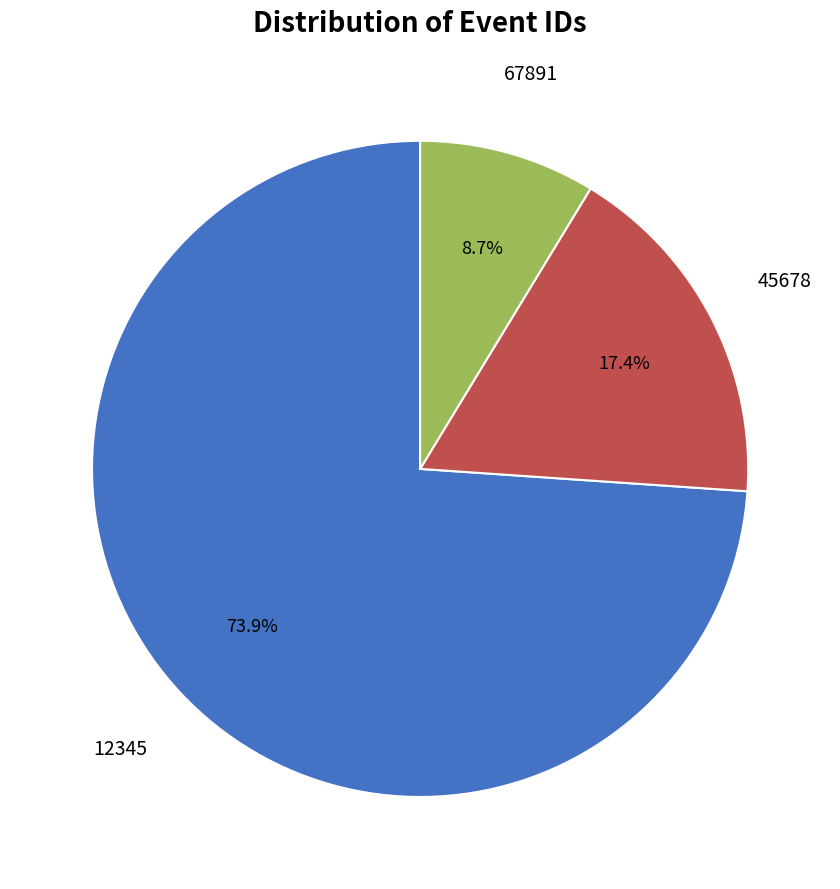

Which slice is the smallest?

67891